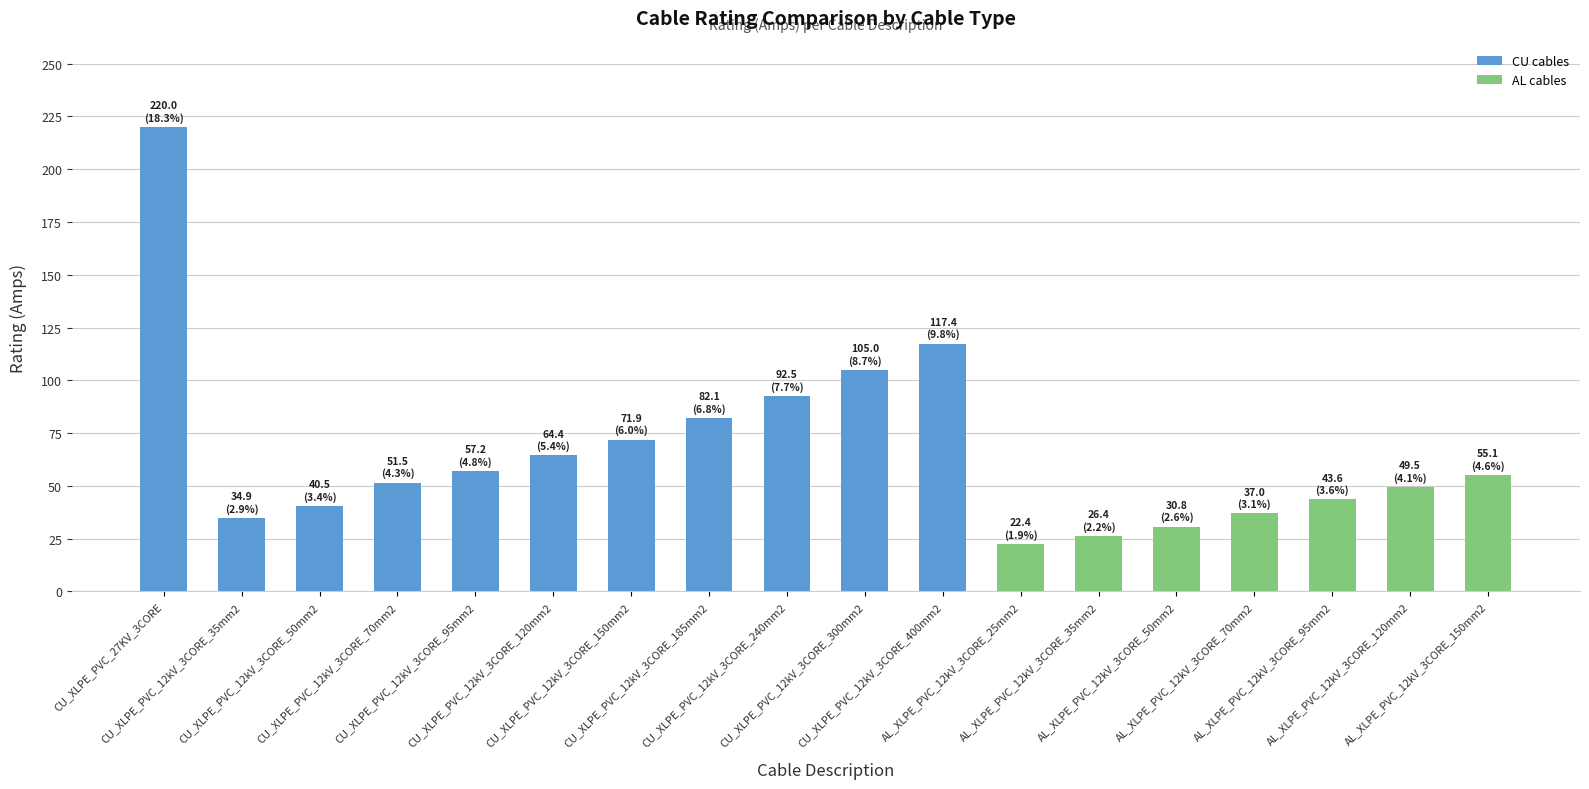

What value does the data have at CU_XLPE_PVC_12kV_3CORE_70mm2?

51.5